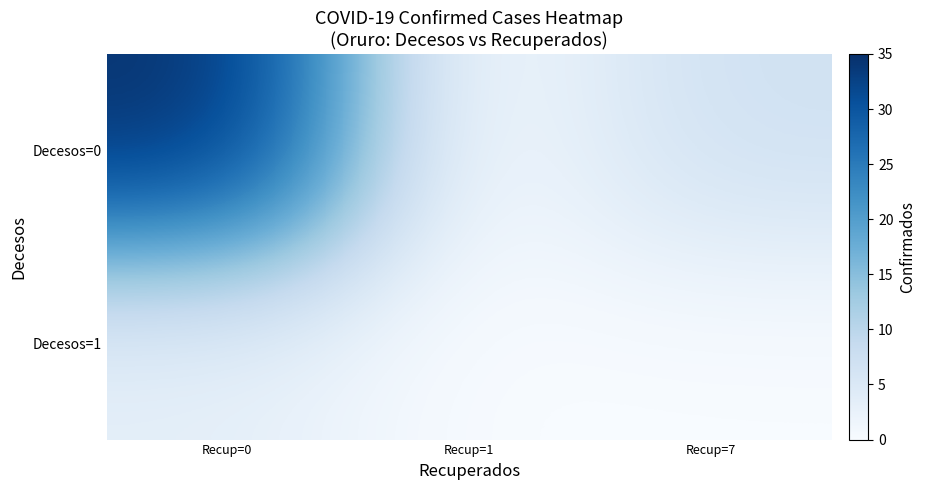

How many categories are shown in the chart?

3